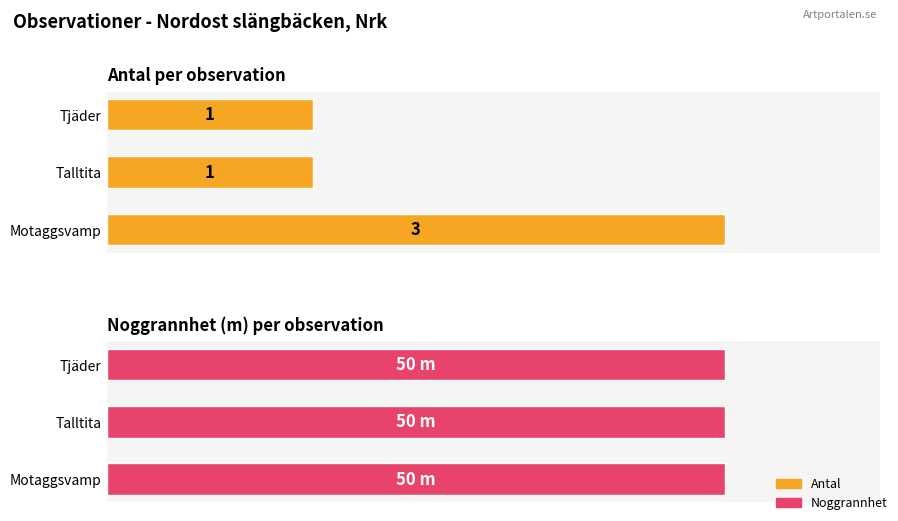

Are the bars grouped side by side (vs. stacked)?

Yes